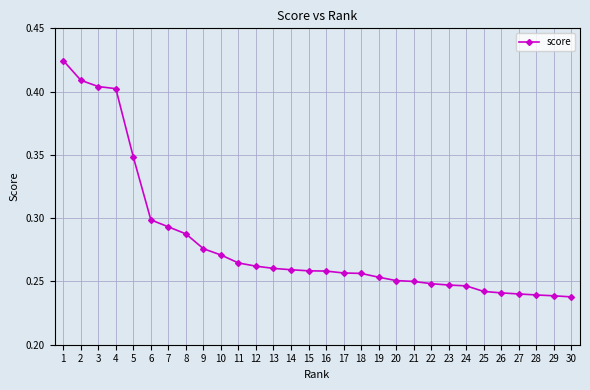

What is the sum of all values?

8.4